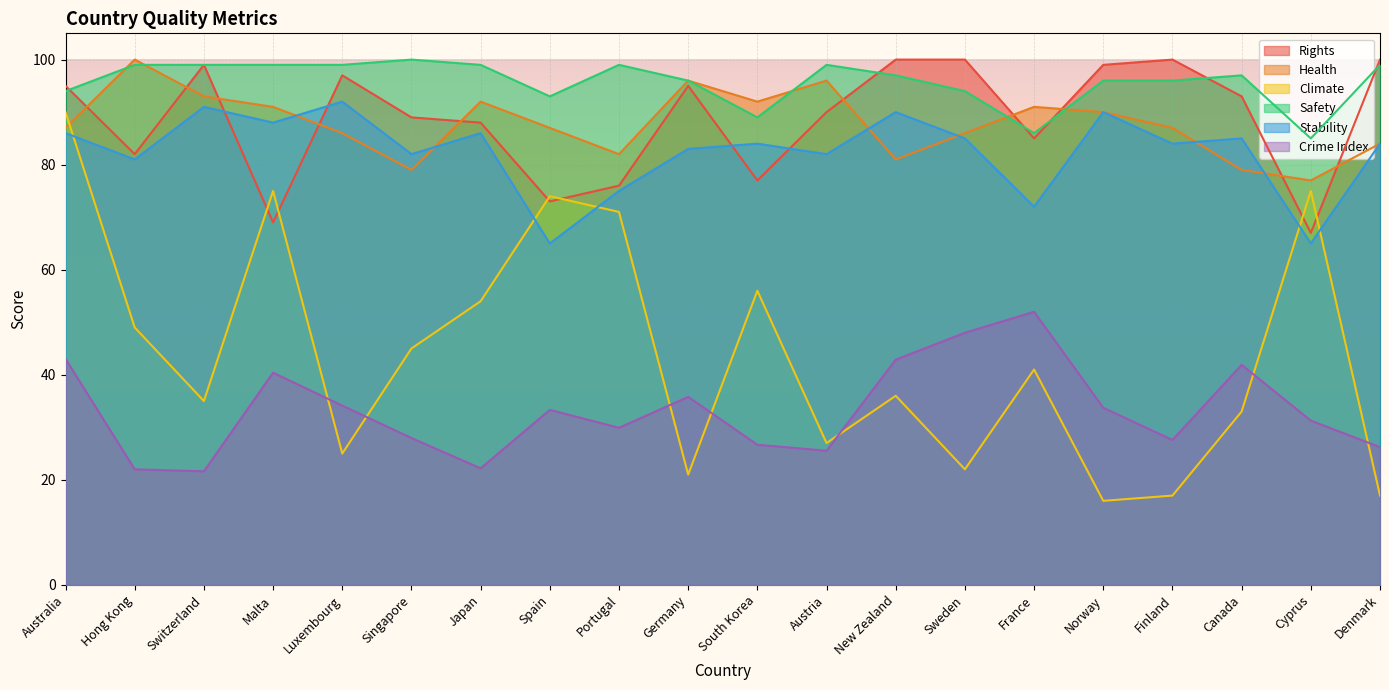

What is the highest value of the Stability series?

92.0